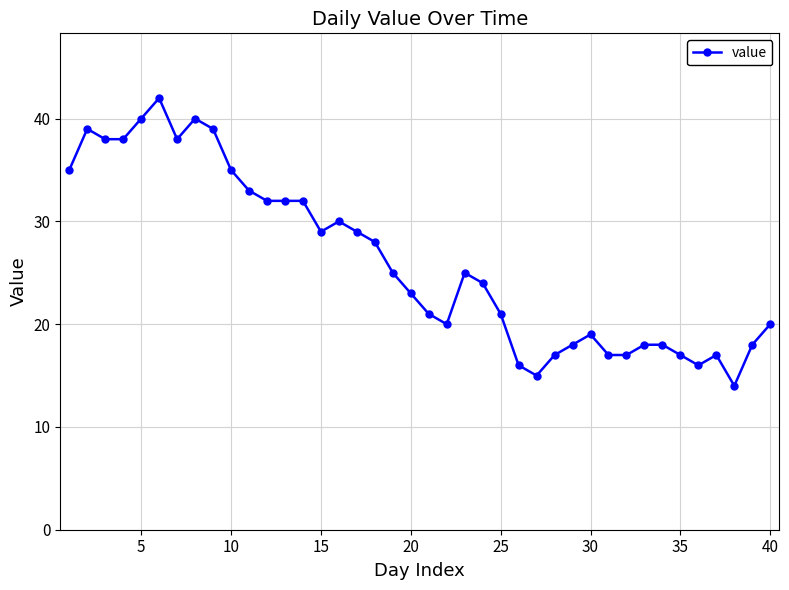

What is the greatest value displayed?

42